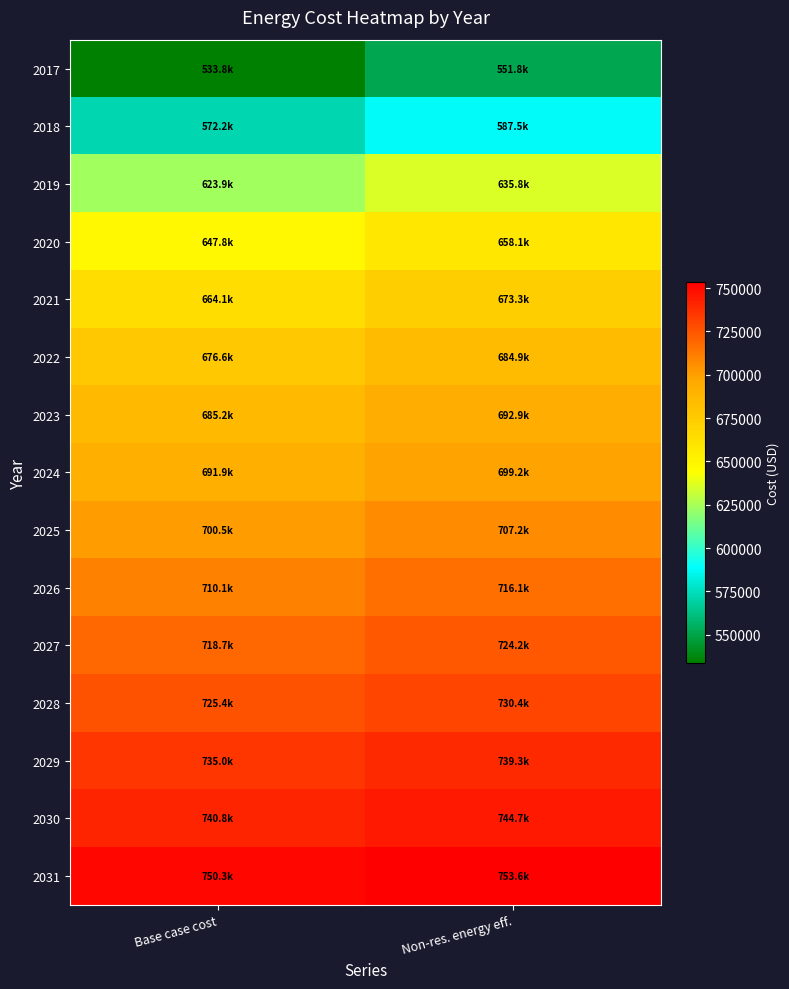

Reading left to right, list all the values displayed in this chart.

2017: Base case cost=533840.6	Non-res. energy eff.=551811.7
2018: Base case cost=572157.3	Non-res. energy eff.=587531.1
2019: Base case cost=623884.9	Non-res. energy eff.=635752.1
2020: Base case cost=647832.8	Non-res. energy eff.=658076.7
2021: Base case cost=664117.4	Non-res. energy eff.=673257.4
2022: Base case cost=676570.3	Non-res. energy eff.=684866.2
2023: Base case cost=685191.6	Non-res. energy eff.=692903.1
2024: Base case cost=691897.0	Non-res. energy eff.=699153.9
2025: Base case cost=700518.3	Non-res. energy eff.=707190.8
2026: Base case cost=710097.4	Non-res. energy eff.=716120.6
2027: Base case cost=718718.7	Non-res. energy eff.=724157.5
2028: Base case cost=725424.1	Non-res. energy eff.=730408.4
2029: Base case cost=735003.3	Non-res. energy eff.=739338.2
2030: Base case cost=740750.8	Non-res. energy eff.=744696.1
2031: Base case cost=750330.0	Non-res. energy eff.=753625.9